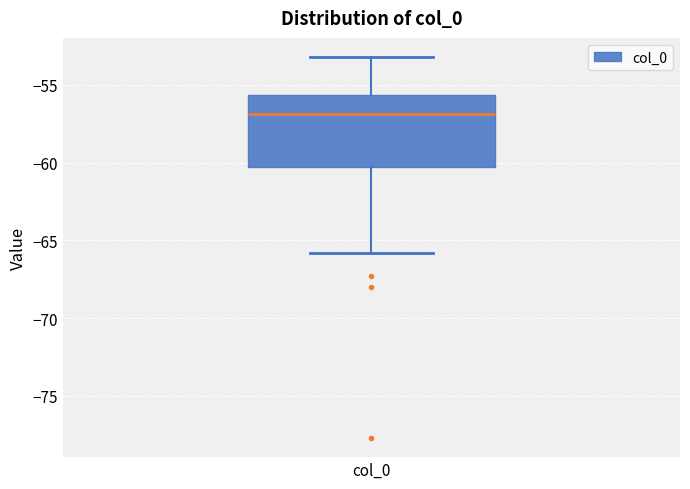

Where is the lower edge of the box for col_0 on the y-axis? The values are not printed on the chart, so give them approximately, as read against the axis.

-60.5